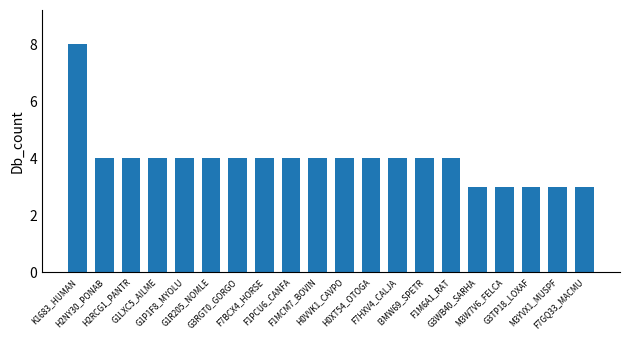

What is the label of the 7th bar from the left?

G3RGT0_GORGO